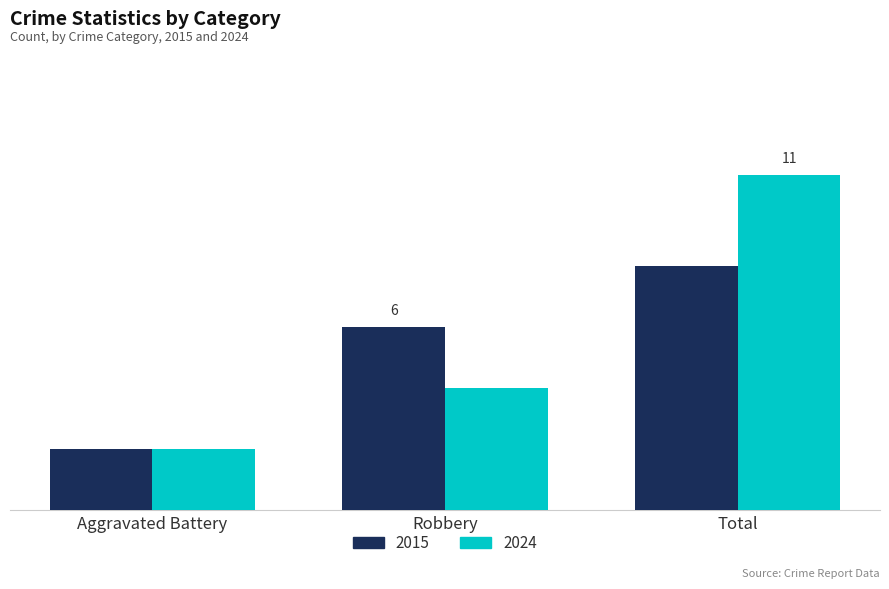

What are all the series names shown in the legend?

2015, 2024